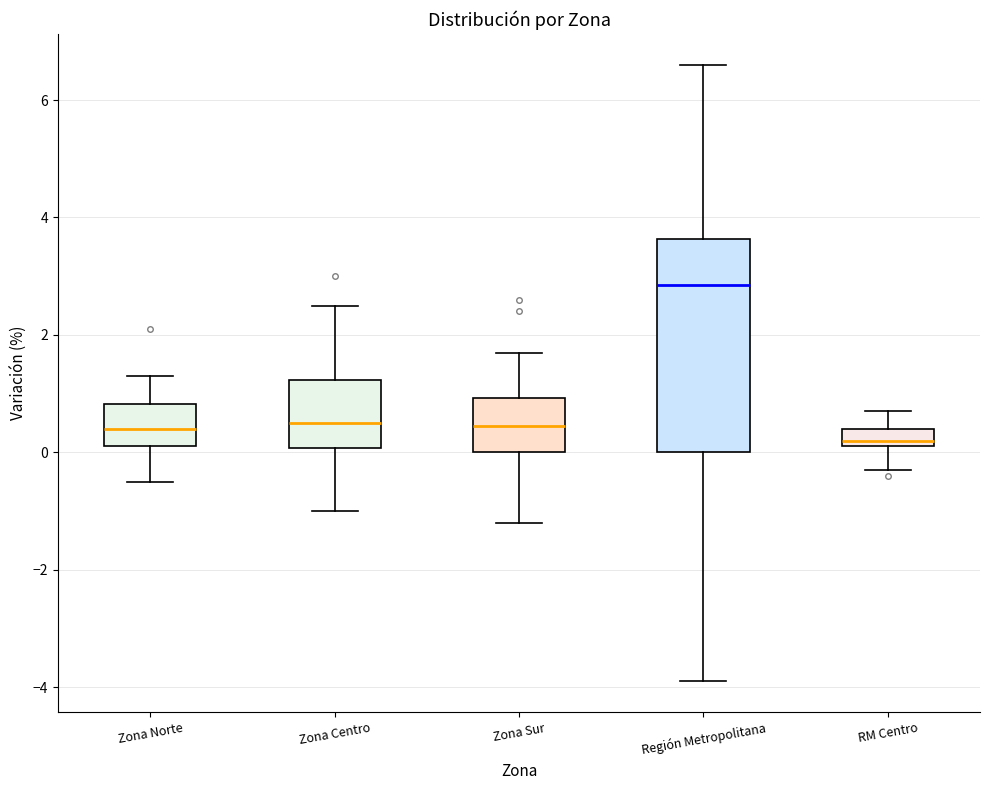

Reading left to right, transcribe this box plot: for each box, give where its median line is, the range the box spans, and where its two whiskers end, as read against the y-axis. The values are not printed on the chart, so give them approximately, as read against the axis.

Zona Norte: median 0.4, box 0.2 to 0.8, whiskers -0.4 to 1.4
Zona Centro: median 0.6, box 0.0 to 1.2, whiskers -1.0 to 2.6
Zona Sur: median 0.4, box 0.0 to 1.0, whiskers -1.2 to 1.8
Región Metropolitana: median 2.8, box 0.0 to 3.6, whiskers -3.8 to 6.6
RM Centro: median 0.2 (just above the box's lower edge), box 0.2 to 0.4, whiskers -0.2 to 0.8